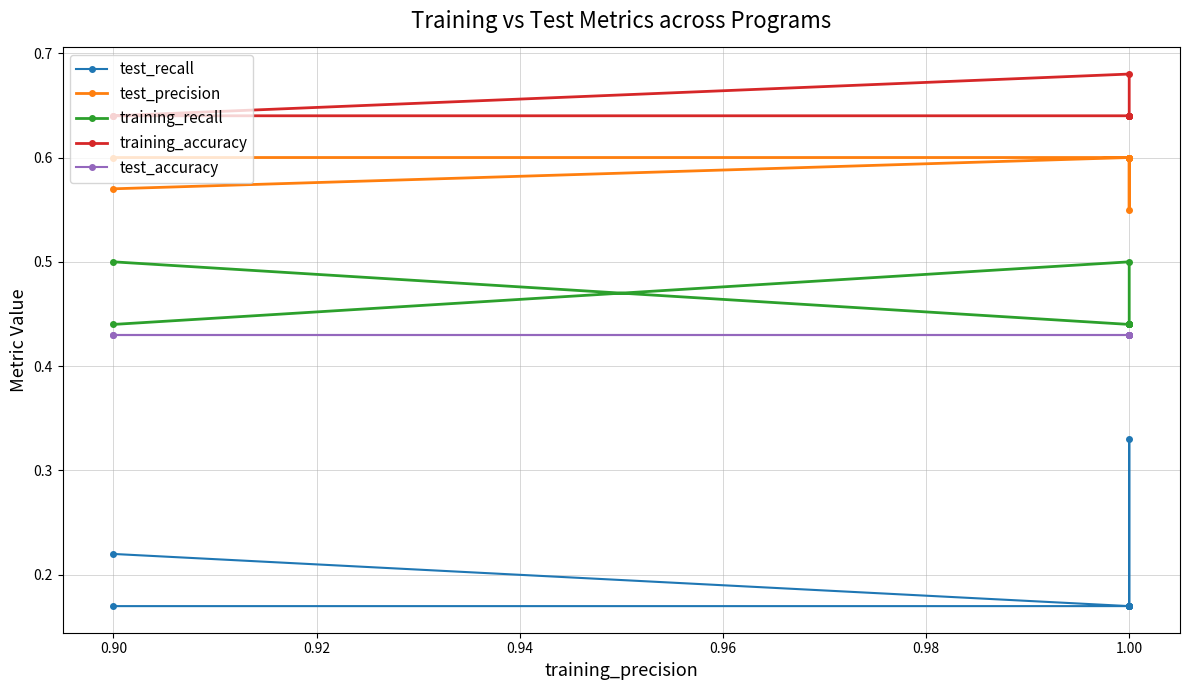

What is the total value across all series at 1.00?

2.4